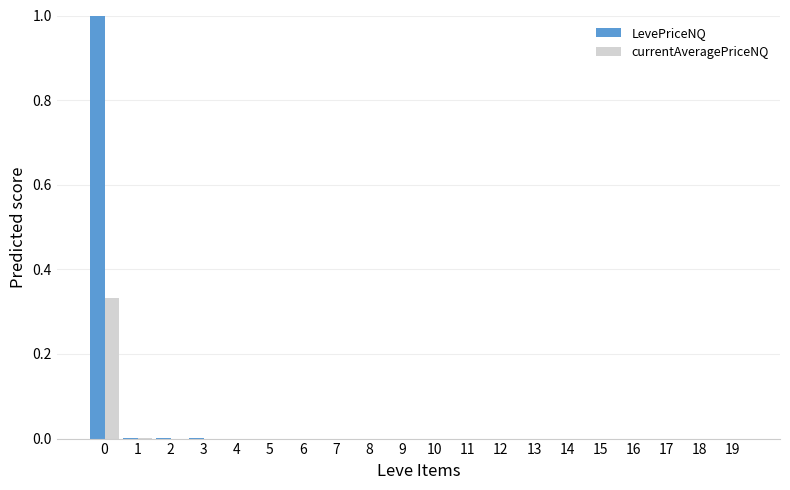

Is it true that LevePriceNQ equals 0.0 at 9?

True